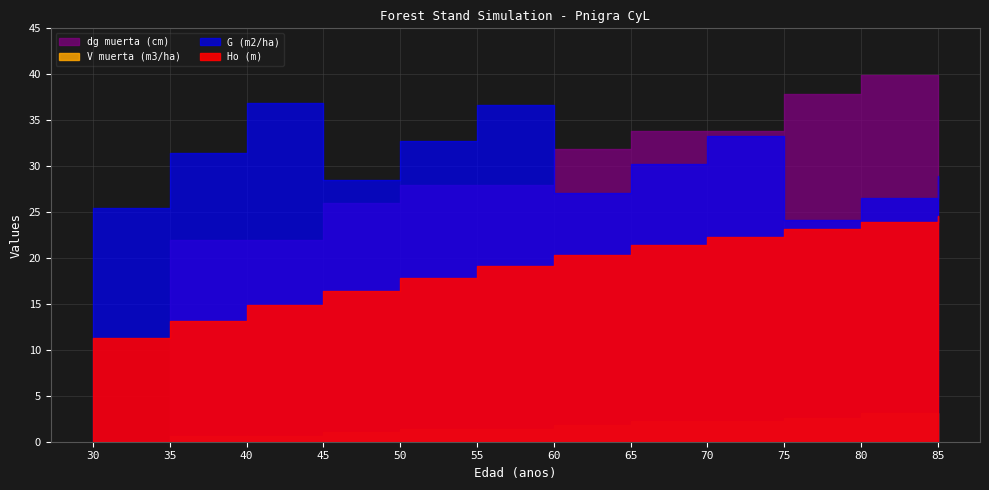

Rank the categories by Ho (m) value from highest to lowest.

85, 80, 75, 70, 65, 60, 55, 50, 45, 40, 35, 30